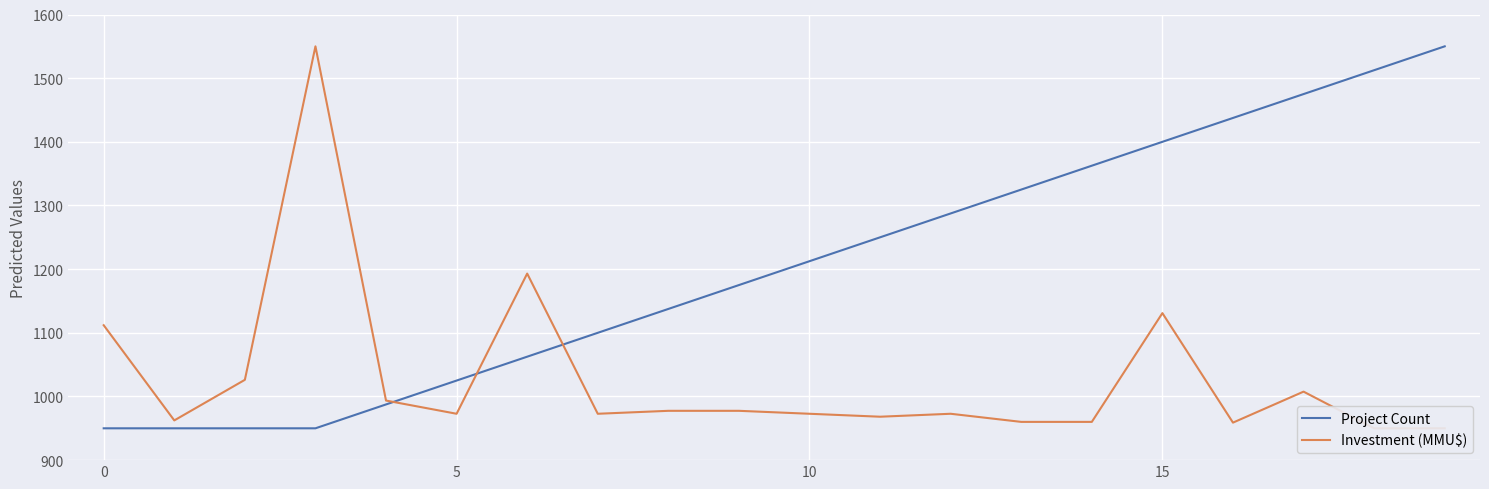

How many lines are shown in the chart?

2